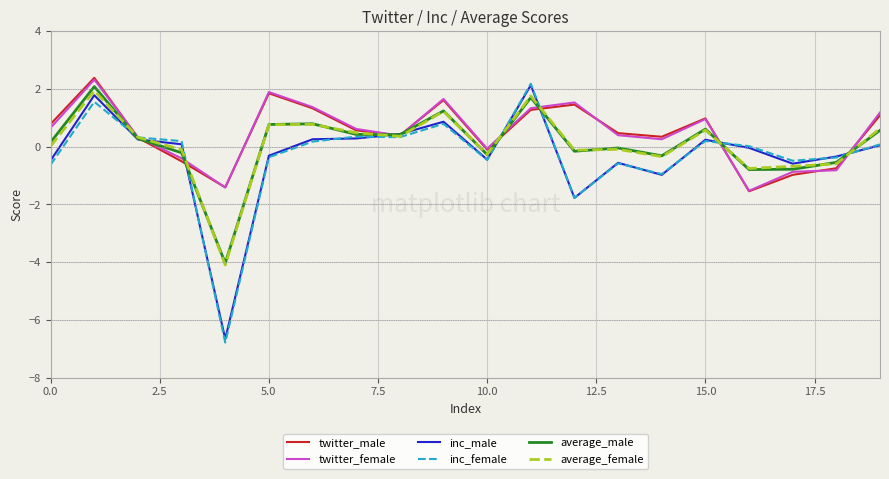

Which series has the largest range (max minus min)?

inc_female